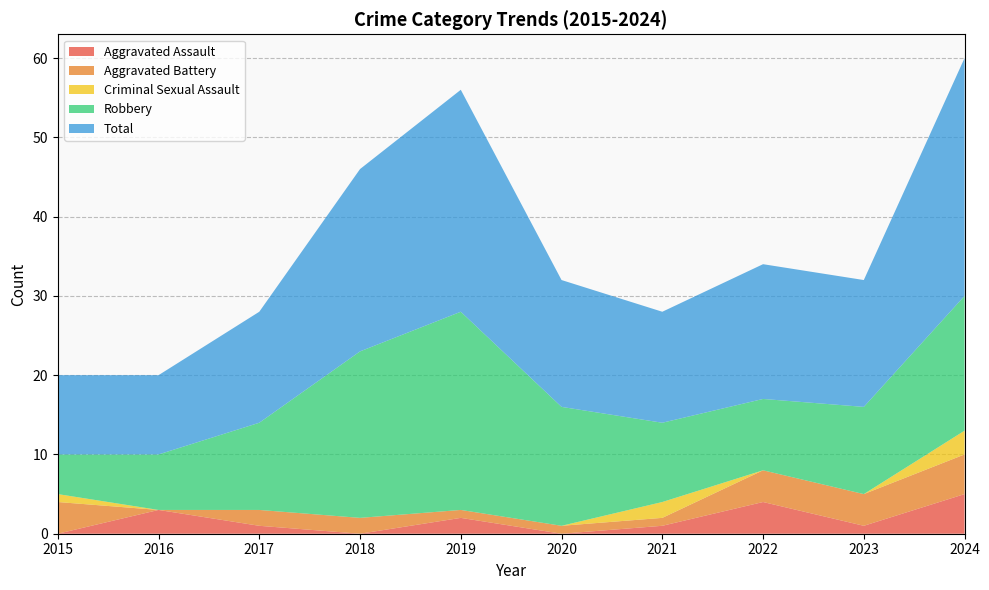

Reading right to left, what are all the values shown in this chart?

Aggravated Assault: 2024=5	2023=1	2022=4	2021=1	2020=0	2019=2	2018=0	2017=1	2016=3	2015=0
Aggravated Battery: 2024=5	2023=4	2022=4	2021=1	2020=1	2019=1	2018=2	2017=2	2016=0	2015=4
Criminal Sexual Assault: 2024=3	2023=0	2022=0	2021=2	2020=0	2019=0	2018=0	2017=0	2016=0	2015=1
Robbery: 2024=17	2023=11	2022=9	2021=10	2020=15	2019=25	2018=21	2017=11	2016=7	2015=5
Total: 2024=30	2023=16	2022=17	2021=14	2020=16	2019=28	2018=23	2017=14	2016=10	2015=10